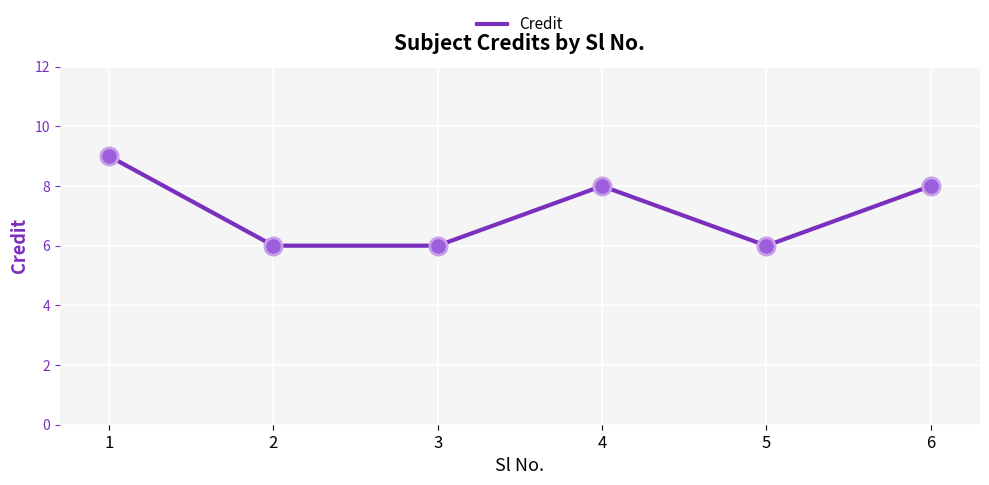

Approximately how many times larger is the value at 3 compared to 2?

1.0